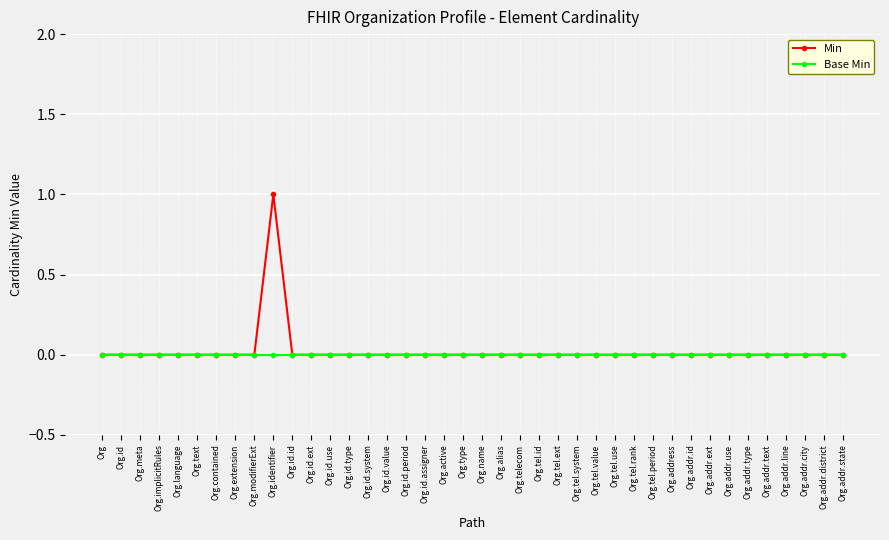

List the series in order of their peak value, highest first.

Min, Base Min